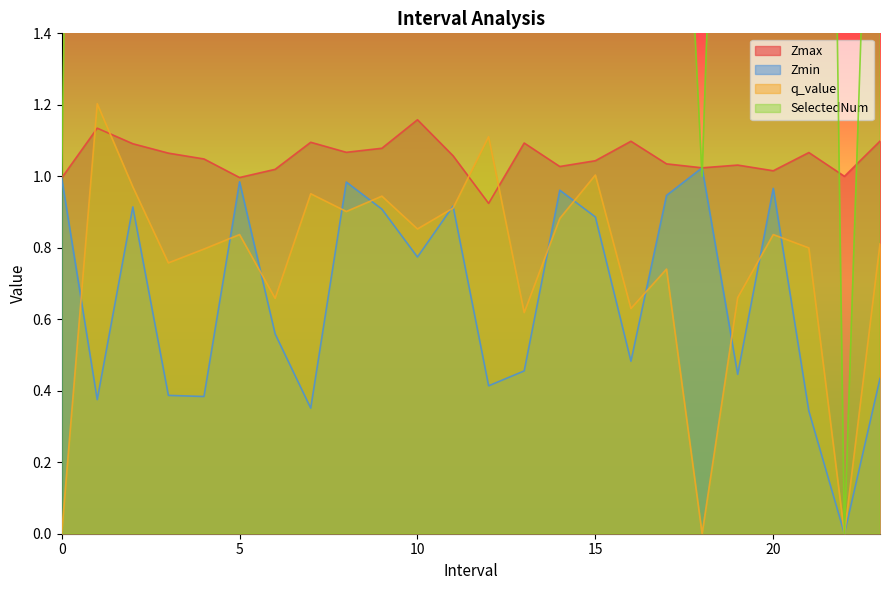

Reading left to right, extract all data points from this chart.

Zmax: 1.0	1.1	1.1	1.1	1.0	1.0	1.0	1.1	1.1	1.1	1.2	1.1	0.9	1.1	1.0	1.0	1.1	1.0	1.0	1.0	1.0	1.1	1.0	1.1
Zmin: 1.0	0.4	0.9	0.4	0.4	1.0	0.6	0.4	1.0	0.9	0.8	0.9	0.4	0.5	1.0	0.9	0.5	0.9	1.0	0.4	1.0	0.3	0.0	0.4
q_value: 0.0	1.2	1.0	0.8	0.8	0.8	0.7	1.0	0.9	0.9	0.9	0.9	1.1	0.6	0.9	1.0	0.6	0.7	0.0	0.7	0.8	0.8	0.0	0.8
SelectedNum: 1.0	7.0	5.0	6.0	3.0	2.0	5.0	7.0	4.0	4.0	3.0	3.0	3.0	6.0	3.0	6.0	6.0	3.0	1.0	4.0	2.0	7.0	0.0	3.0